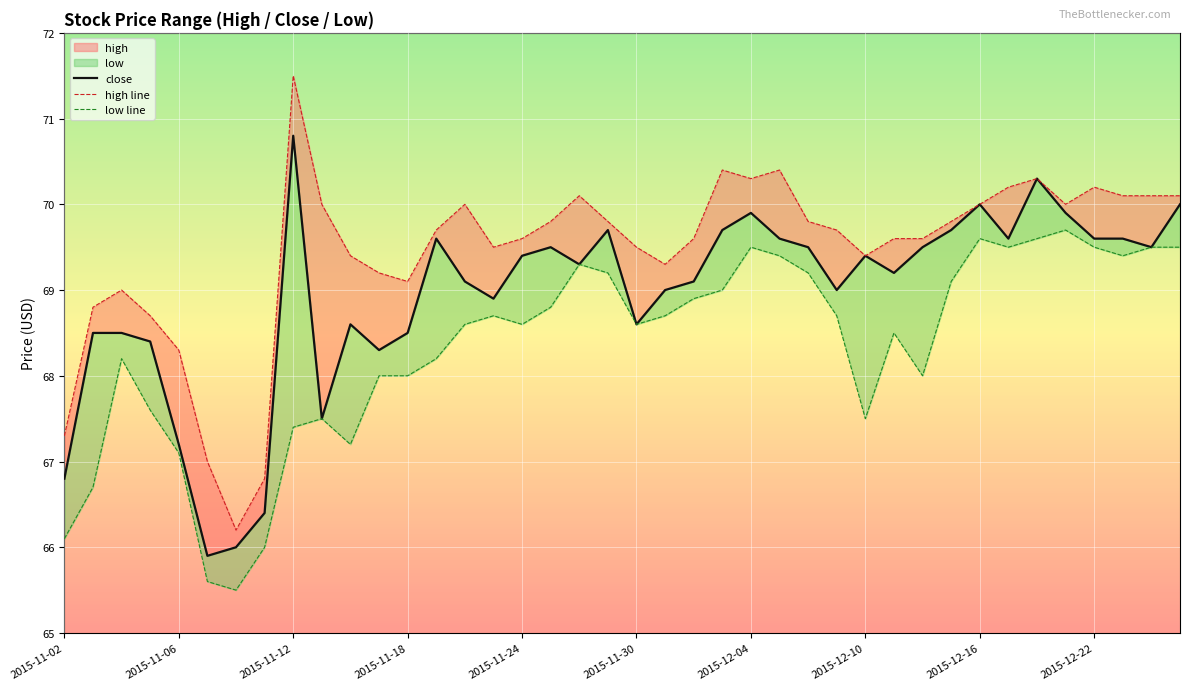

Which has a higher value, 2015-12-04 or 28?

28